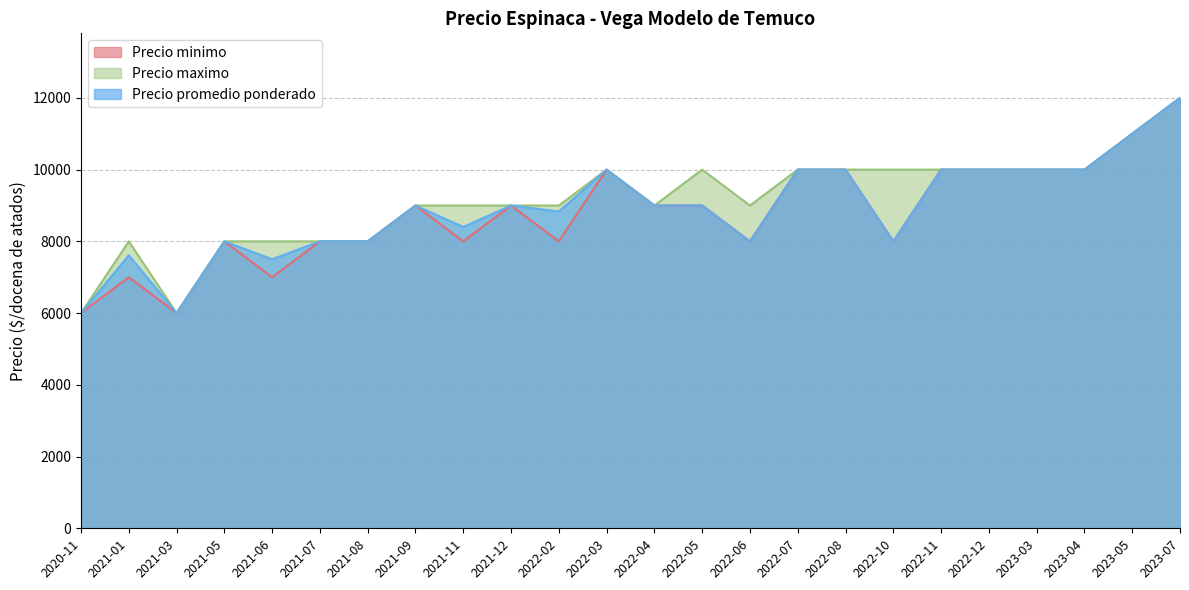

What is the difference between the maximum and minimum values in the Precio minimo series?

6000